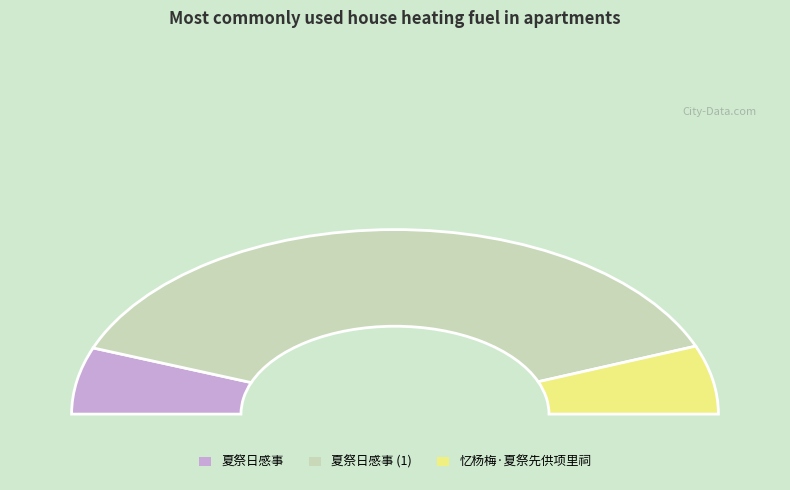

Between 夏祭日感事 and 忆杨梅·夏祭先供项里祠, which is larger?

忆杨梅·夏祭先供项里祠